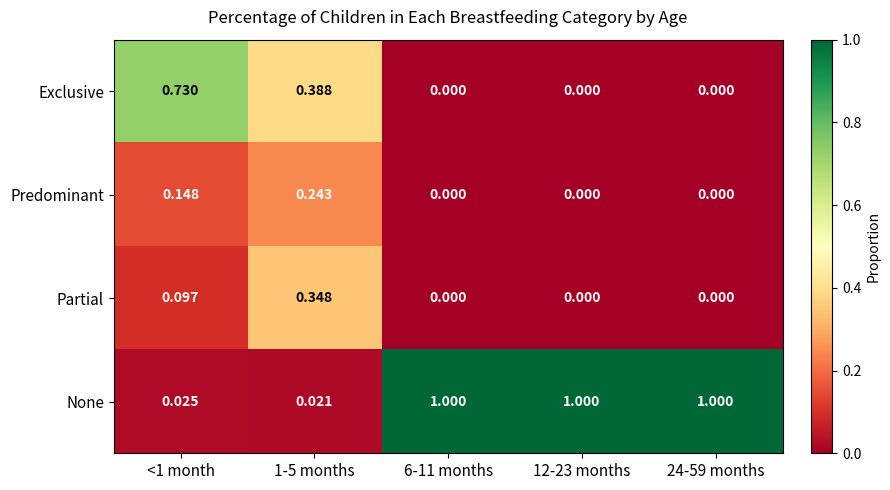

Rank the series by their maximum value, from lowest to highest.

Predominant, Partial, Exclusive, None